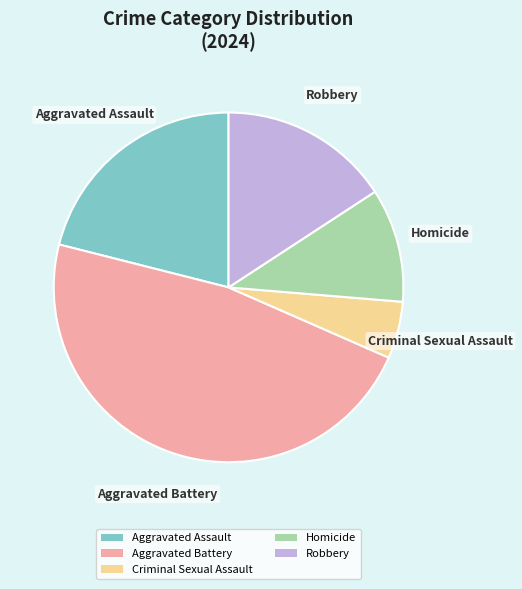

Does Robbery account for over 50% of the chart?

No